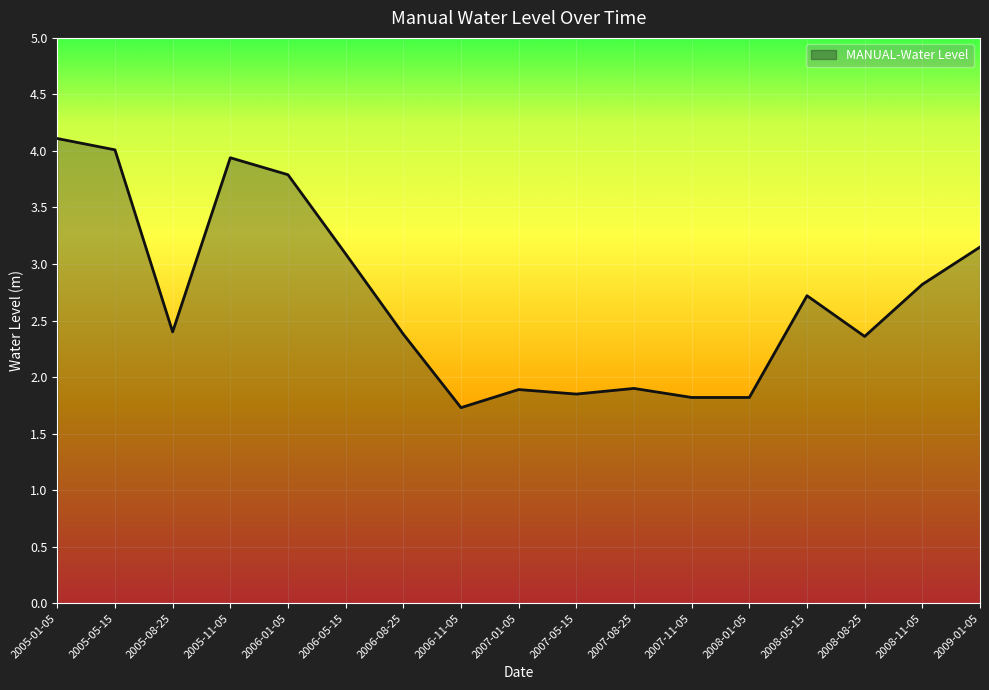

Which has a higher value, 2008-08-25 or 2005-11-05?

2005-11-05